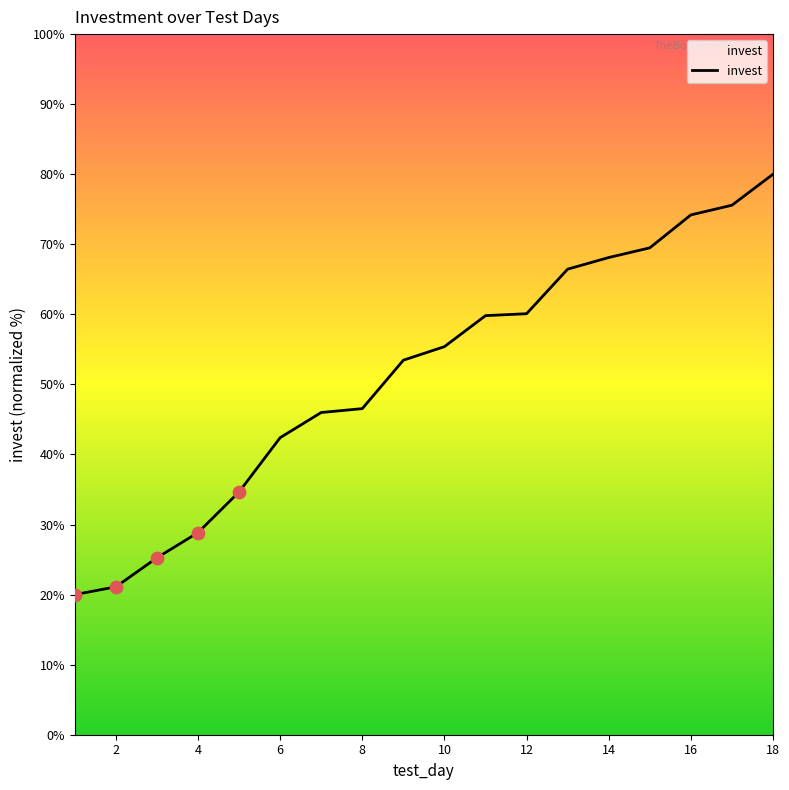

What is the greatest value displayed?

80.0